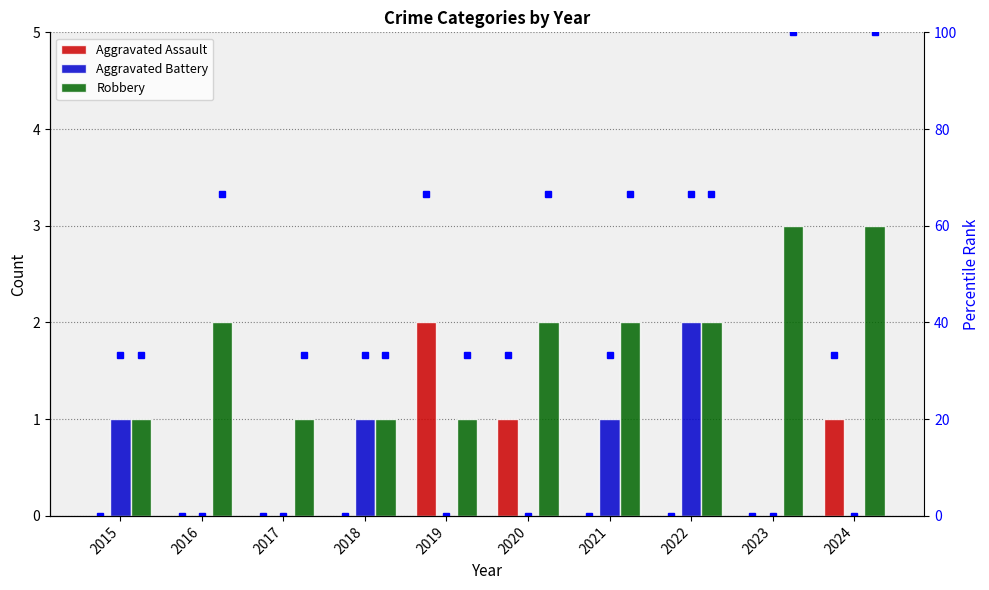

What is the spread (max minus min) of values at 2016?

66.7